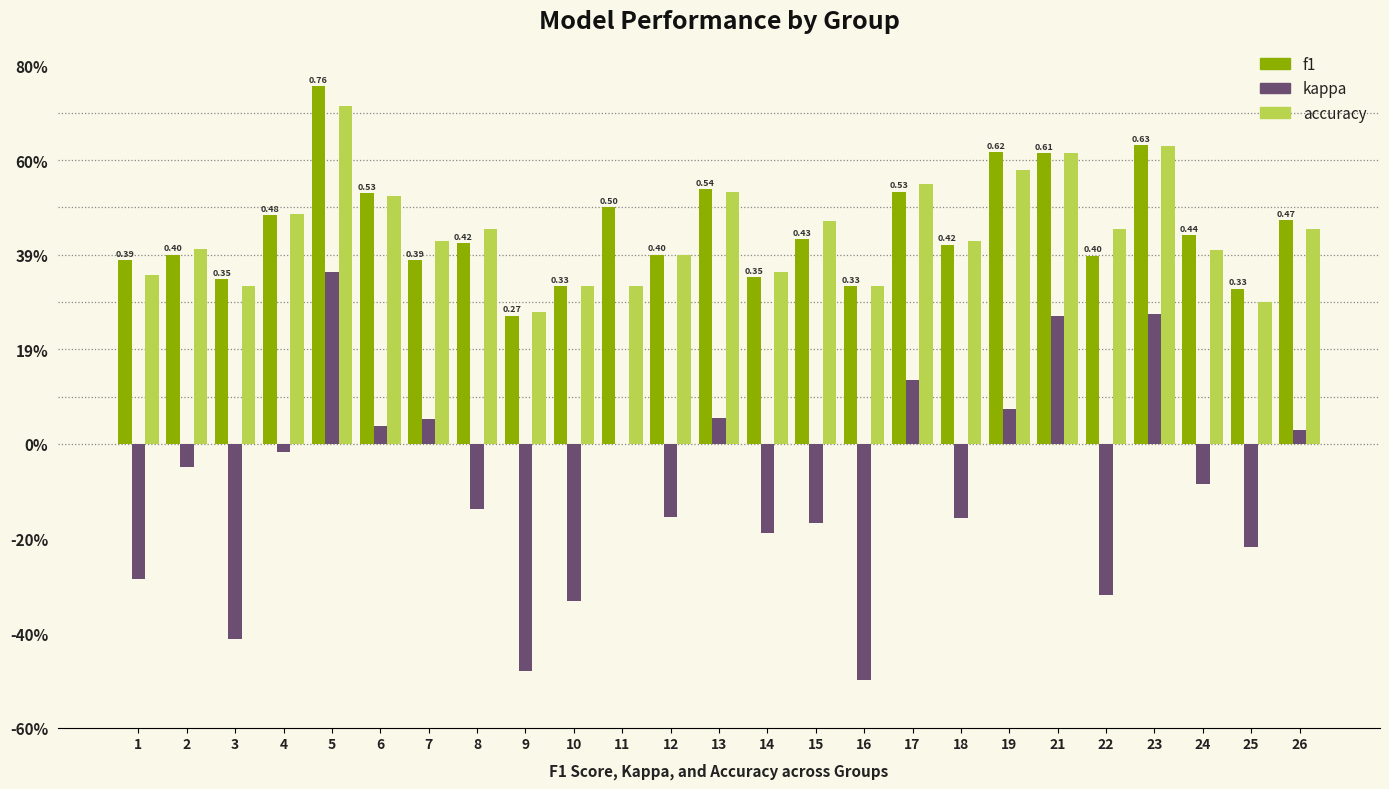

What are all the series names shown in the legend?

f1, kappa, accuracy